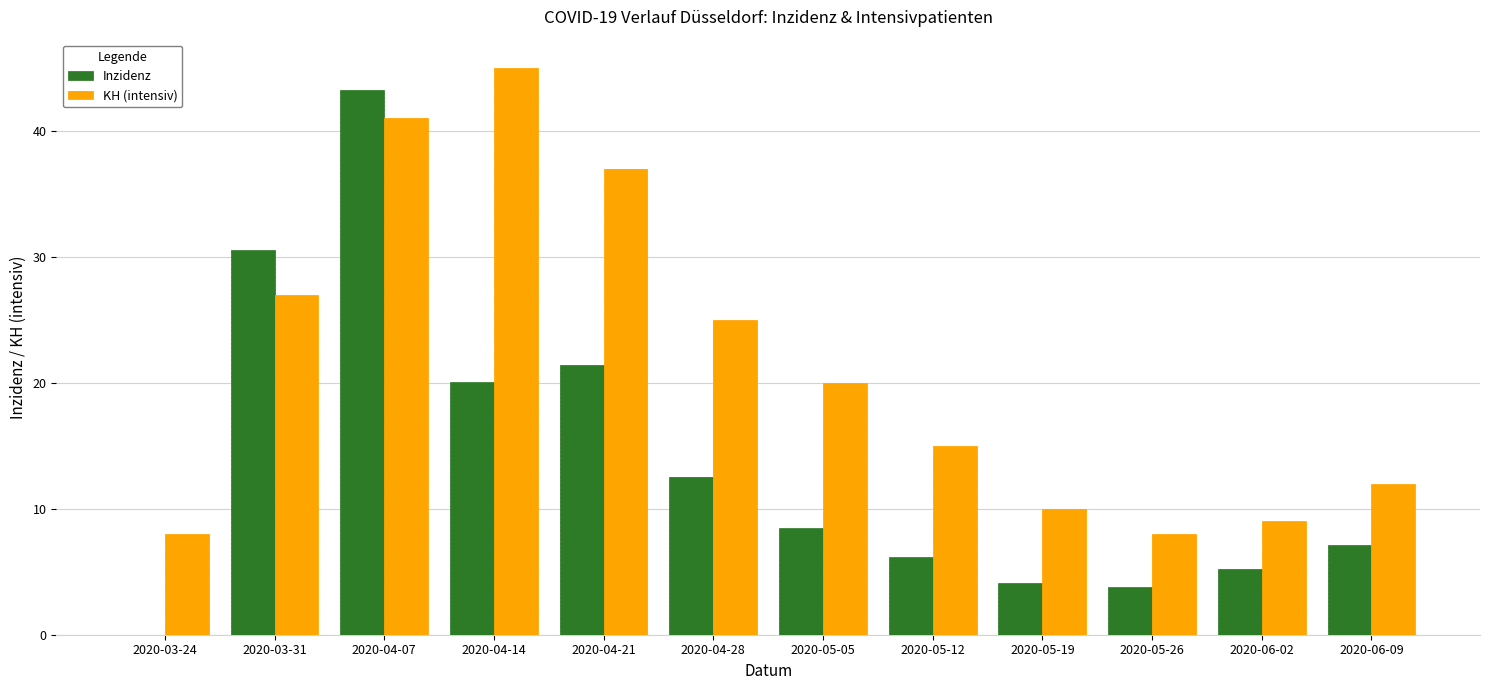

At which label does Inzidenz first exceed 8?

2020-03-31